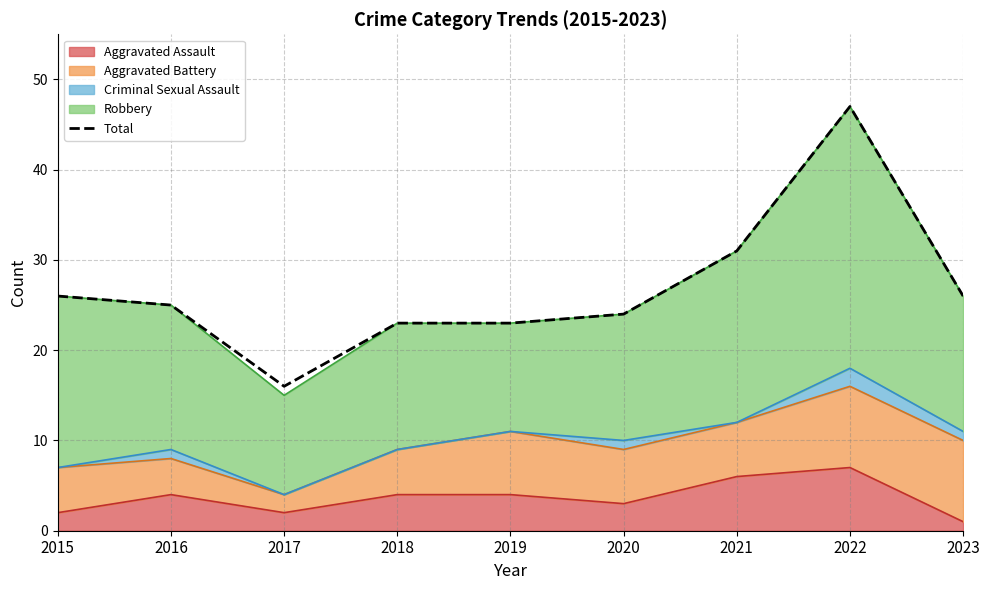

Where is the first local minimum?

2017